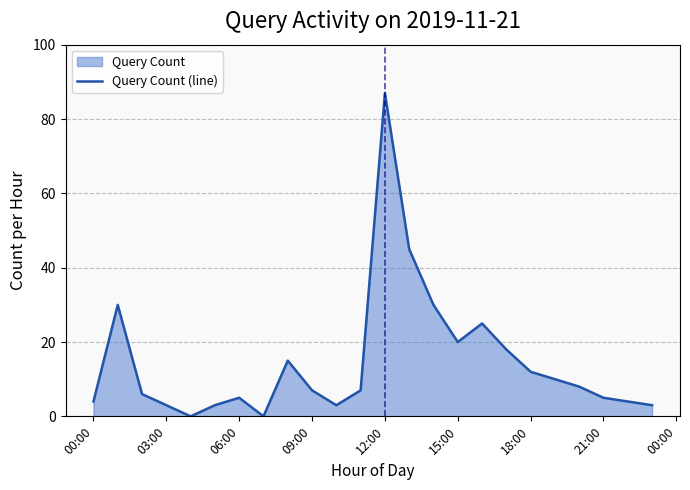

What is the difference between the maximum and minimum values?

87